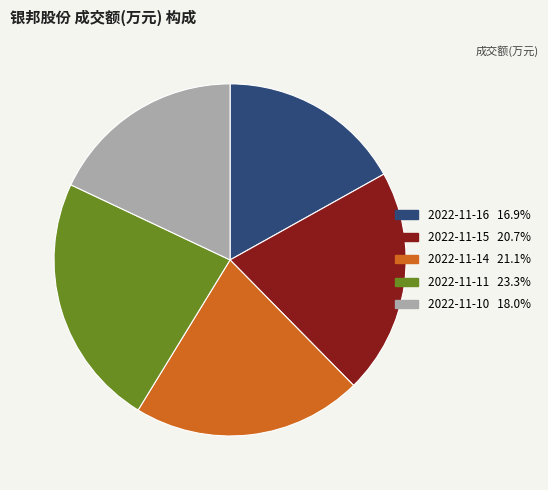

Which has a higher value, 2022-11-15 or 2022-11-11?

2022-11-11